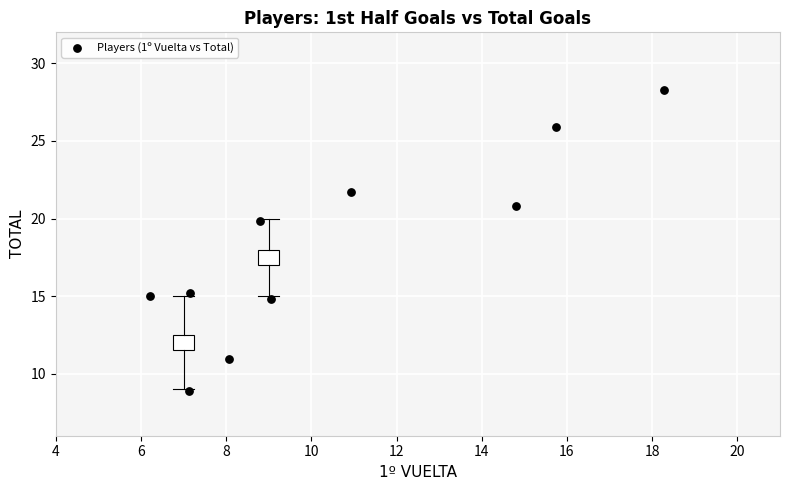

What is the range of X values (max minus min)?

12.1